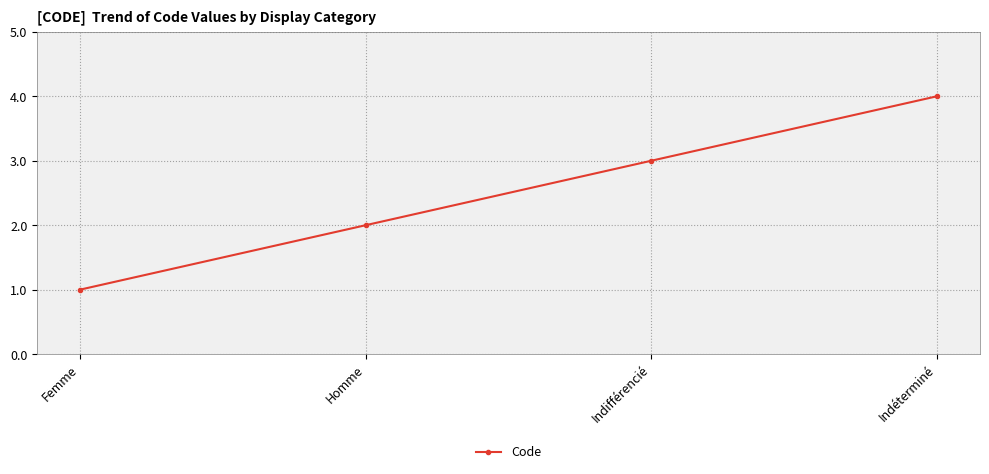

True or false: the data has more than 2 interior local peaks.

False